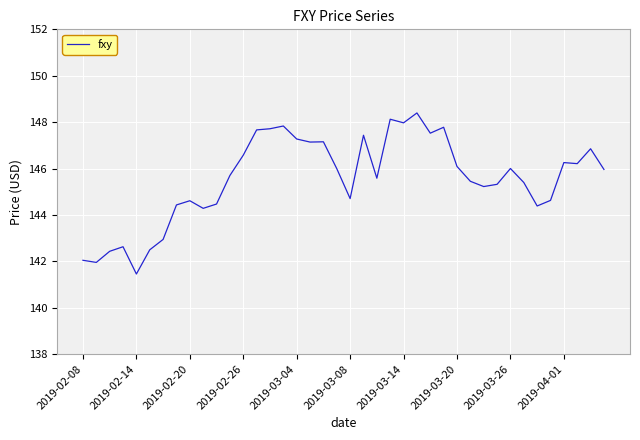

What is the minimum value shown in the chart?

141.5